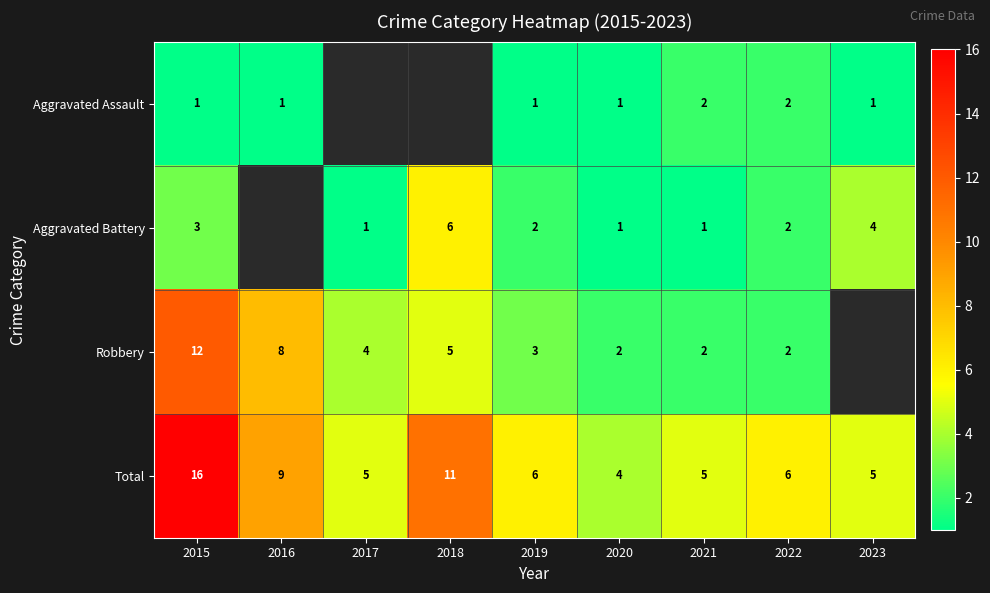

Which label corresponds to the smallest value in the chart?

2015